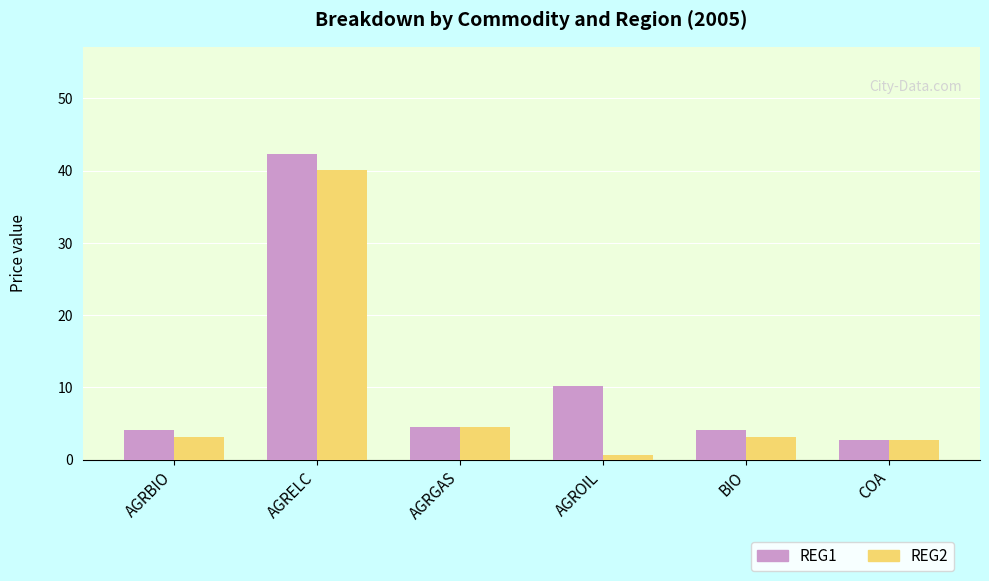

What is the label of the 1st bar from the right?

COA